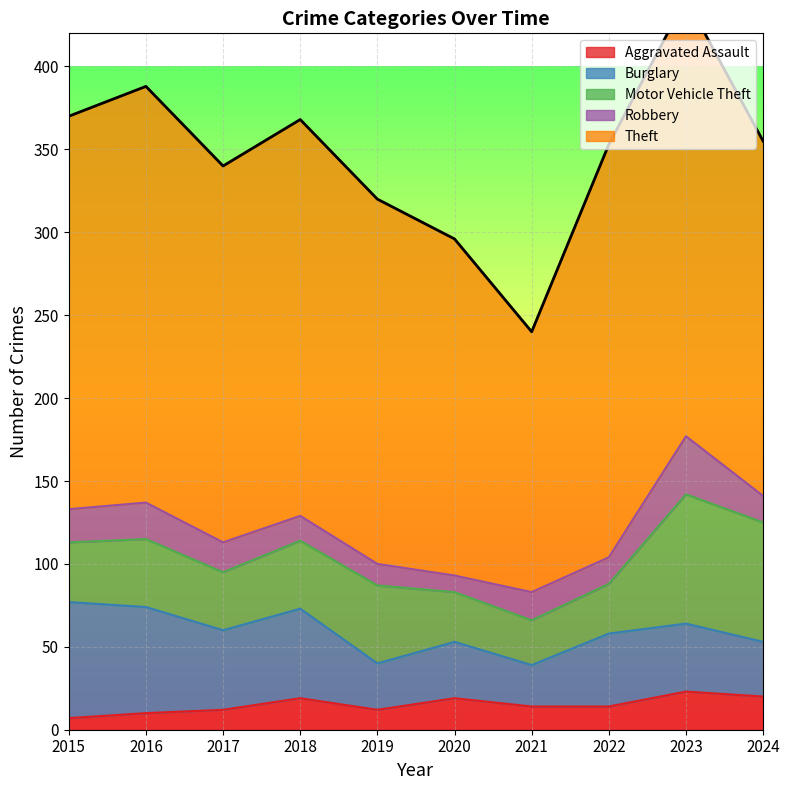

The value of Aggravated Assault at 2023 is 39. True or false?

False